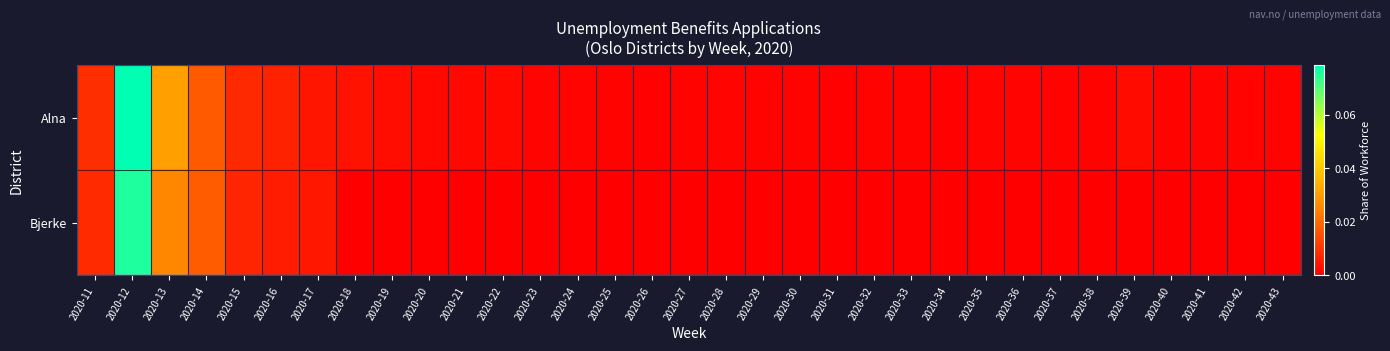

How many data points does each series have?

33